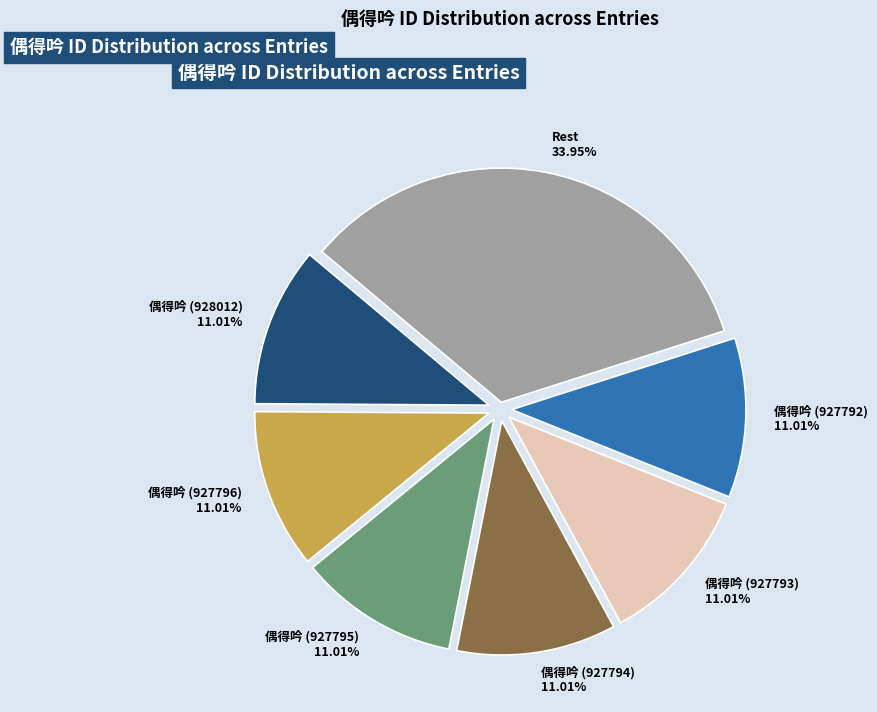

To the nearest percent, what percentage of the pie is 偶得吟 (927795)?

11%